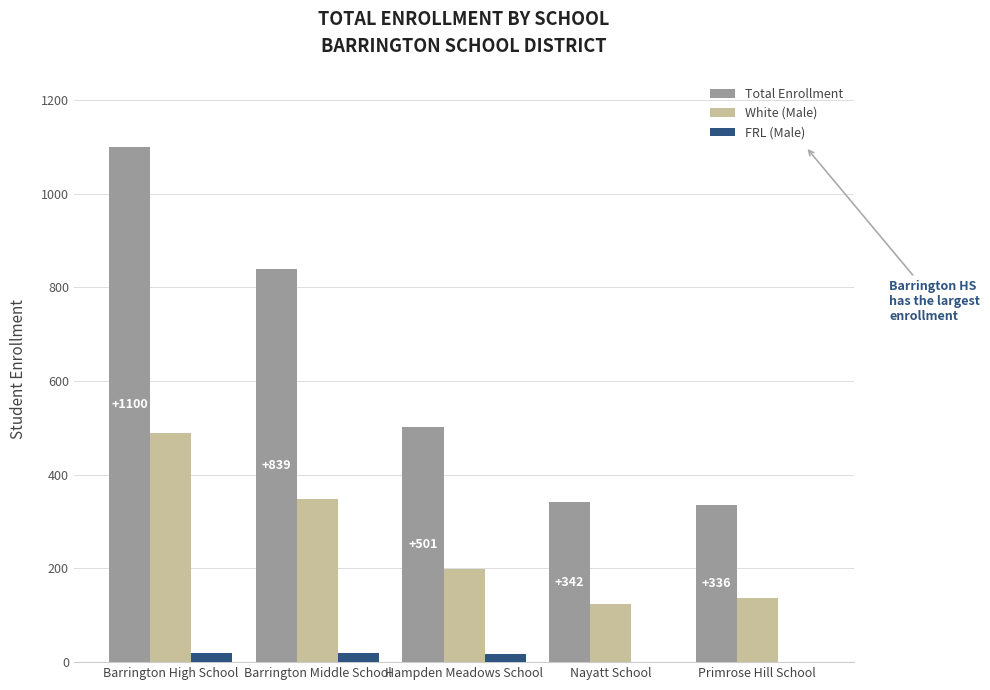

What are all the series names shown in the legend?

Total Enrollment, White (Male), FRL (Male)